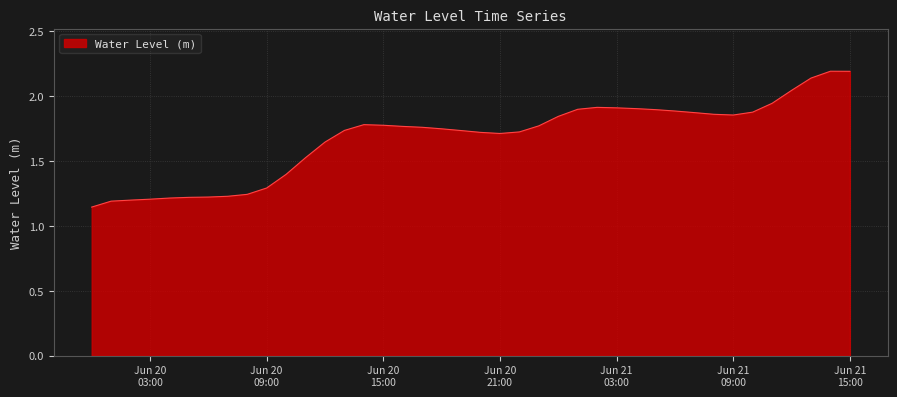

What is the maximum value shown in the chart?

2.2